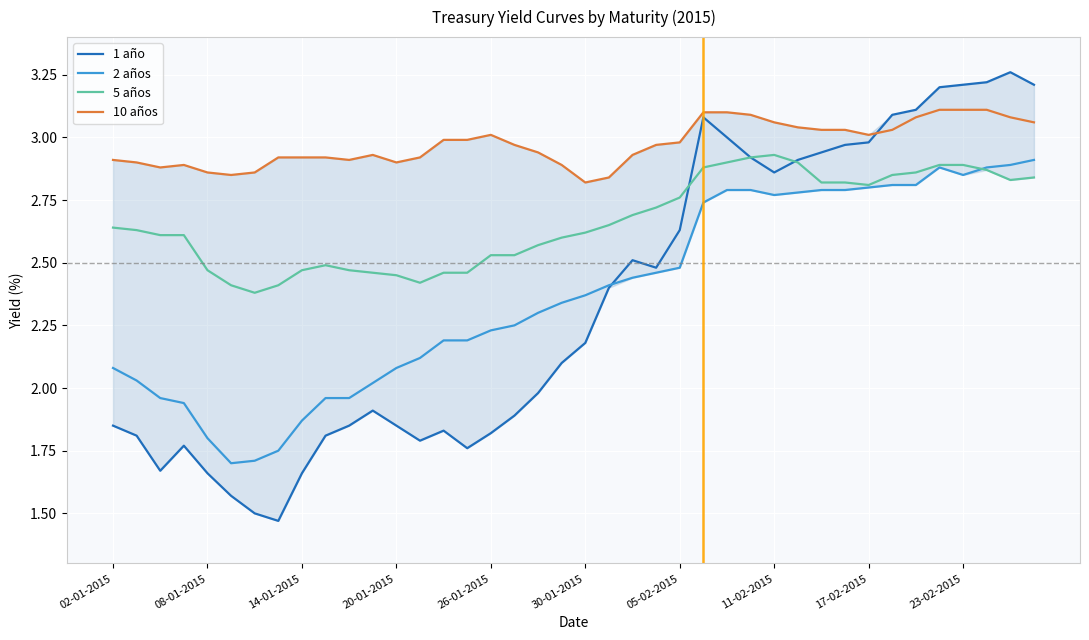

Which series has the largest total across all categories?

10 años